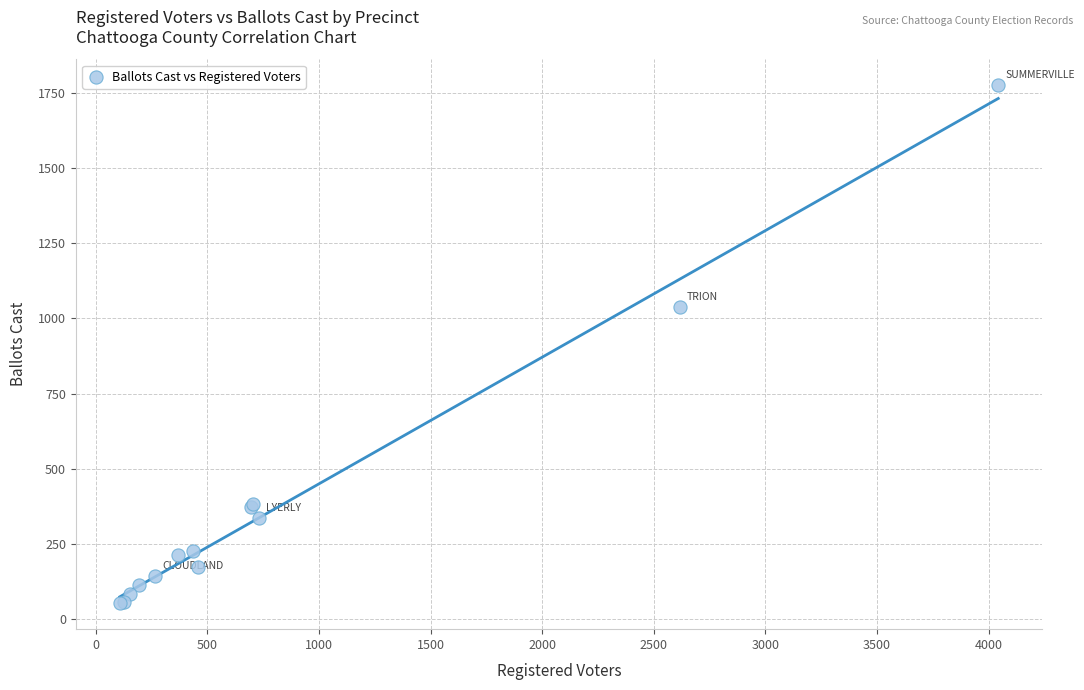

What Y value in the scatter plot is closest to 914?

1038